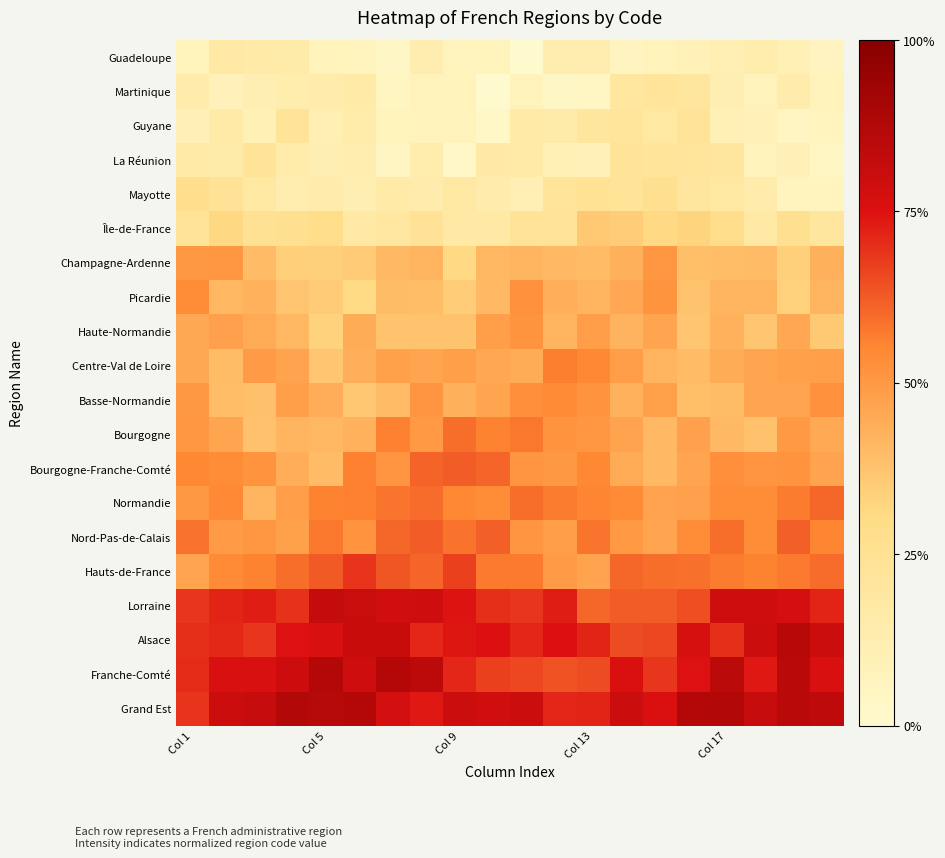

At how many categories does at least one series exceed 0?

20